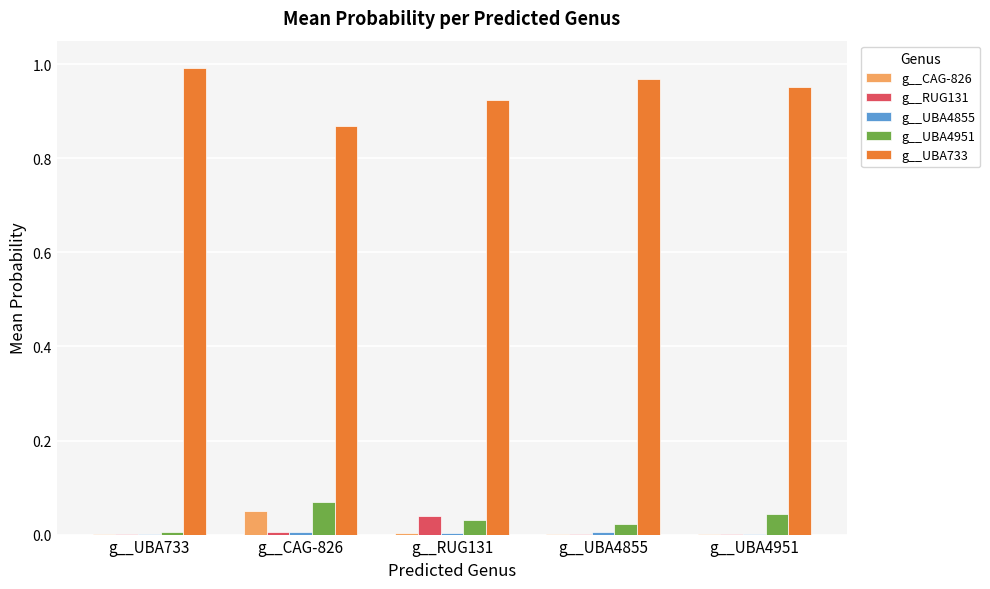

Which category has the highest value across all series?

g__UBA733